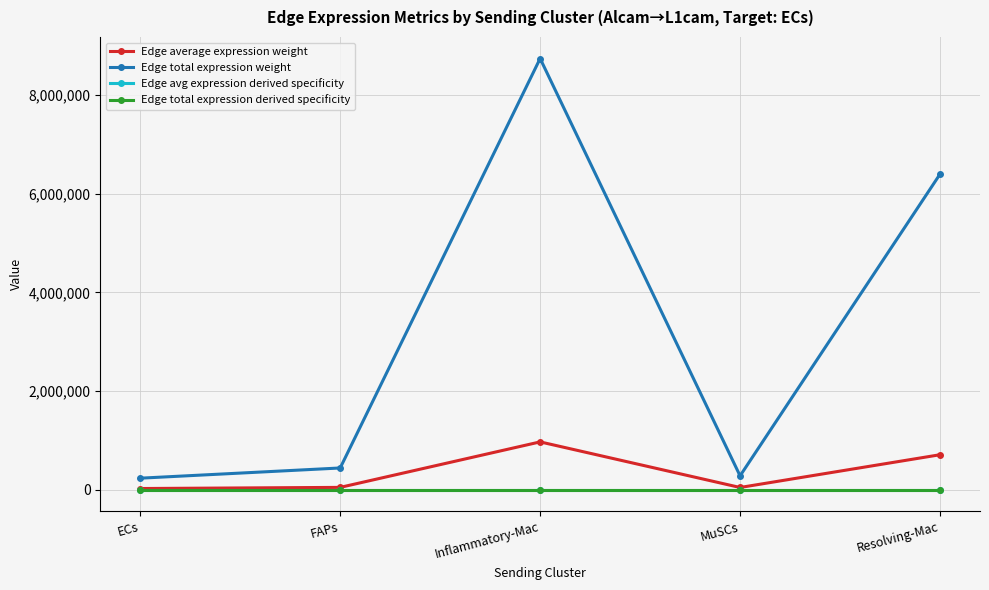

Does the chart display data point markers on the line(s)?

Yes